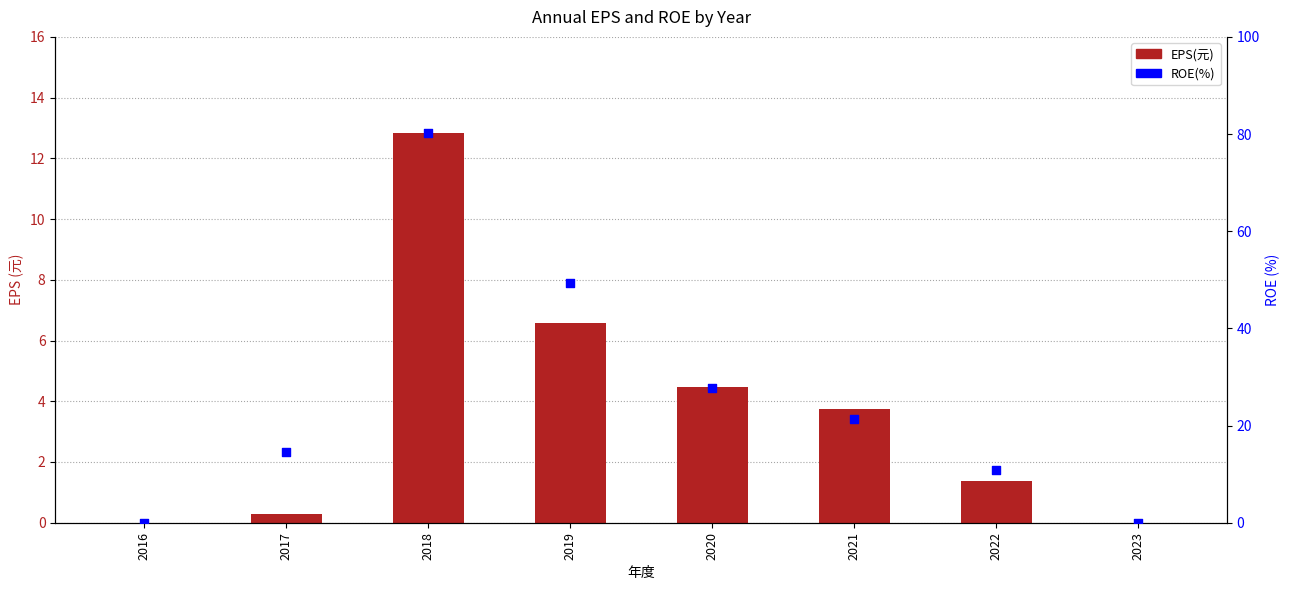

Which series reaches the maximum Y coordinate?

ROE(%)